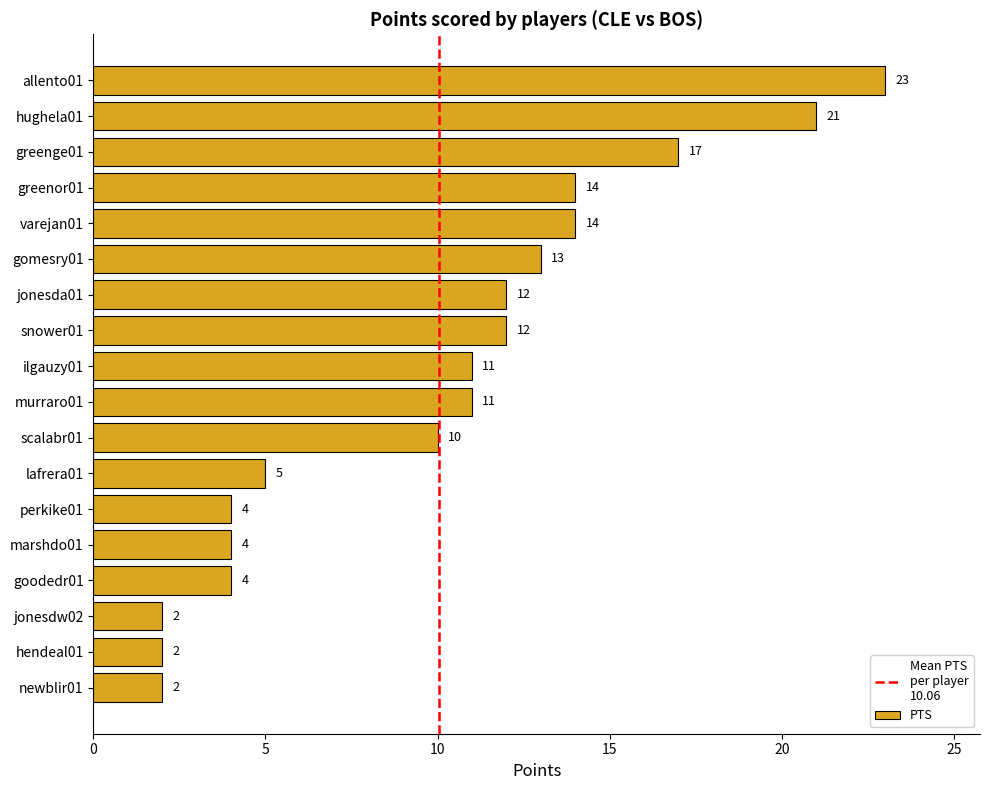

Which label corresponds to the largest value in the chart?

allento01